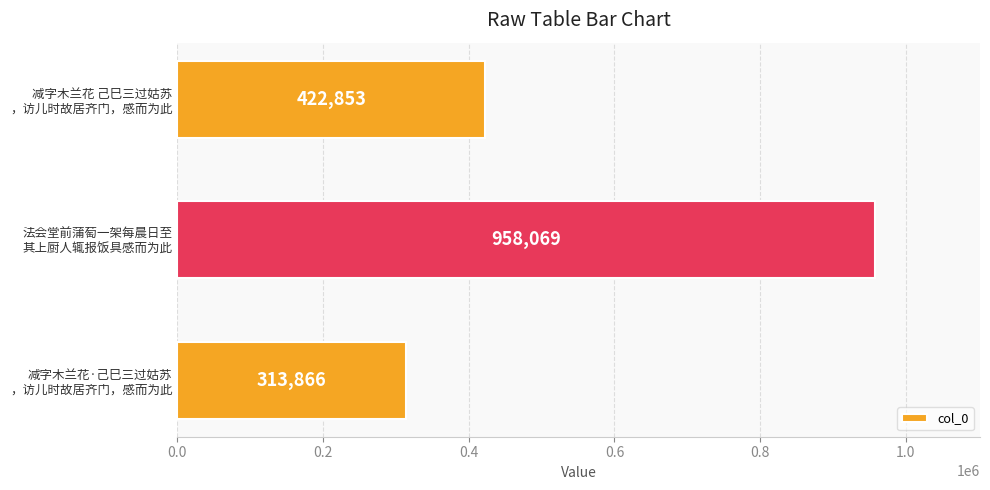

Does the chart contain stacked bars?

No